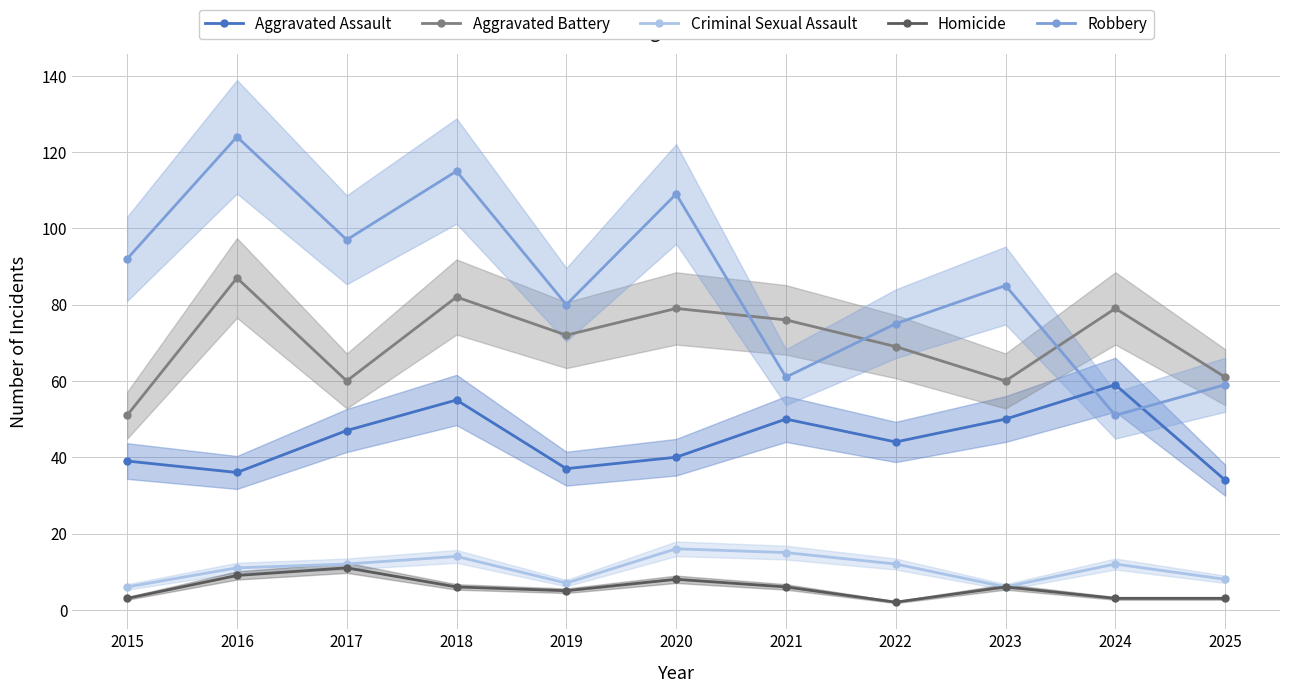

Which series has the largest range (max minus min)?

Robbery